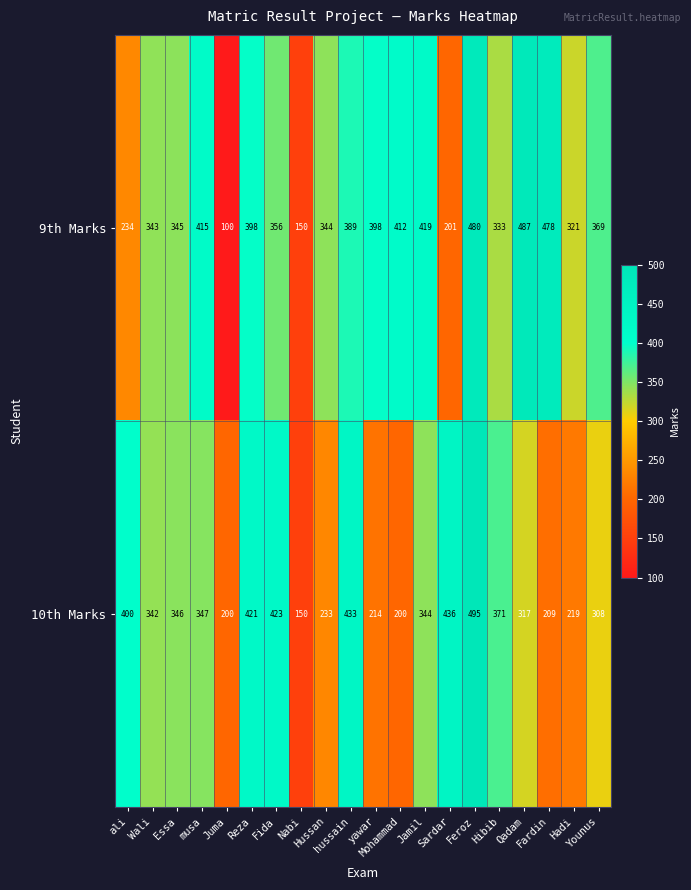

Which series has the largest range (max minus min)?

9th Marks